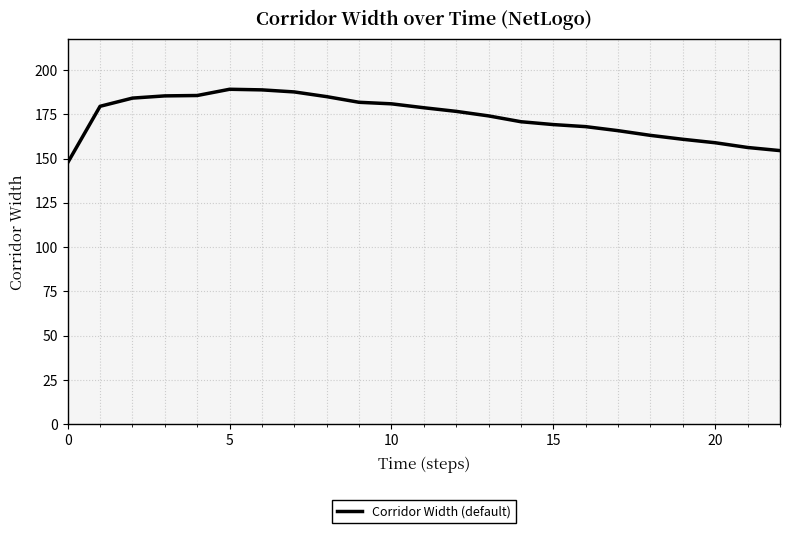

How many distinct data groups are displayed?

1